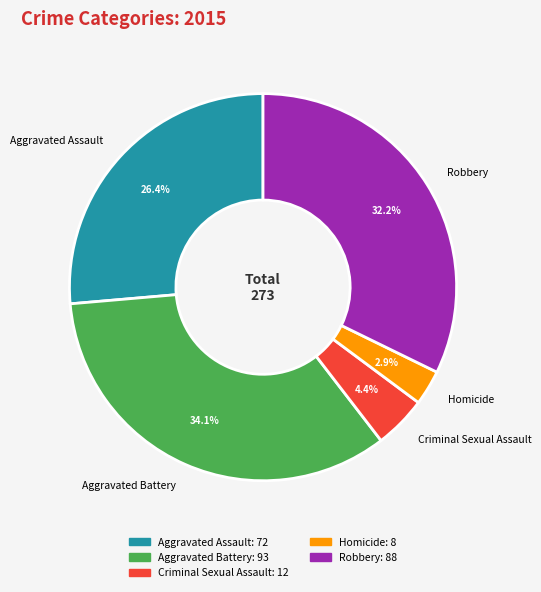

Is Aggravated Battery the majority of the pie?

No